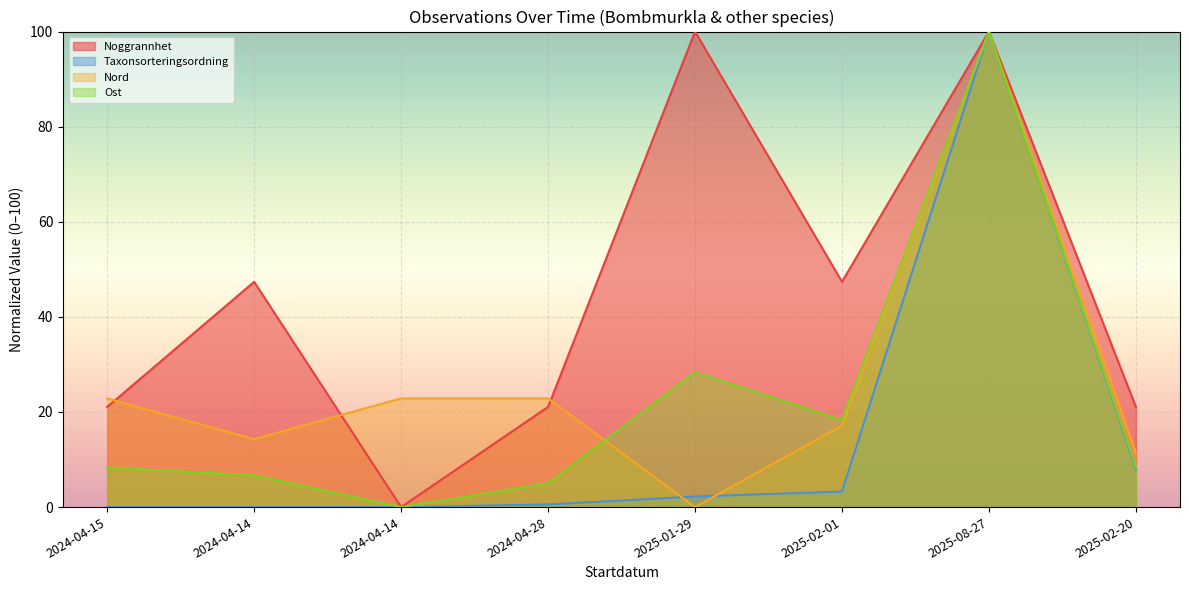

At 2024-04-14, list the series in order from largest to smallest.

Noggrannhet, Nord, Ost, Taxonsorteringsordning